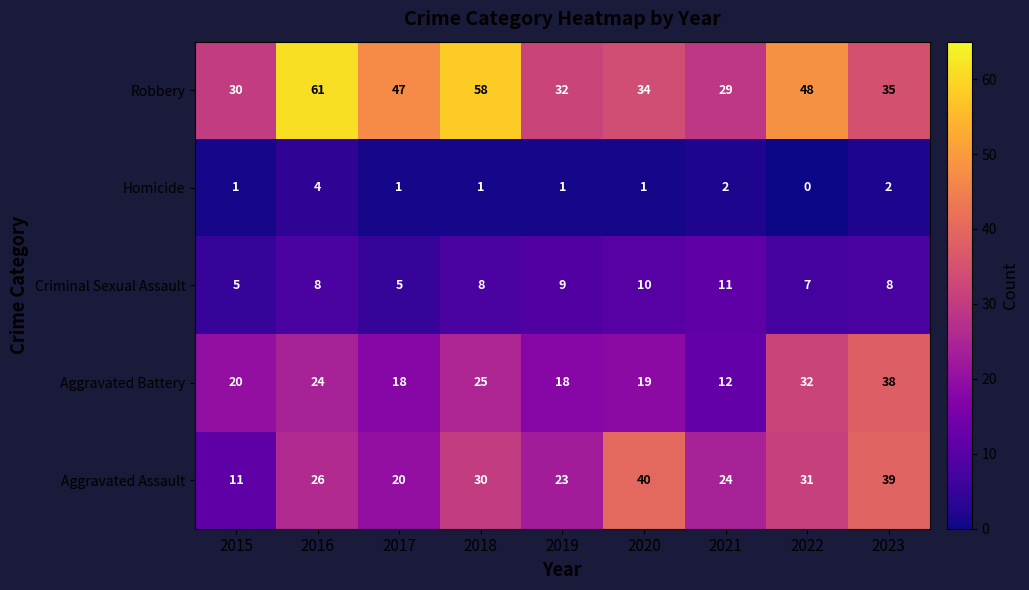

True or false: Aggravated Assault has a value of 66 at 2020.

False